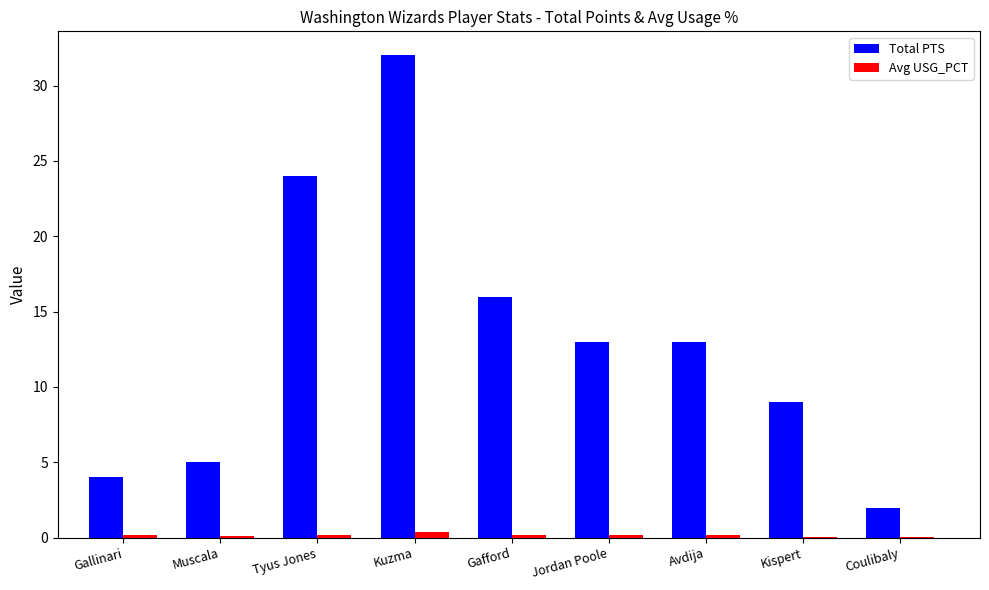

Is the value of Avg USG_PCT at Kispert greater than the value of Total PTS at Kispert?

No